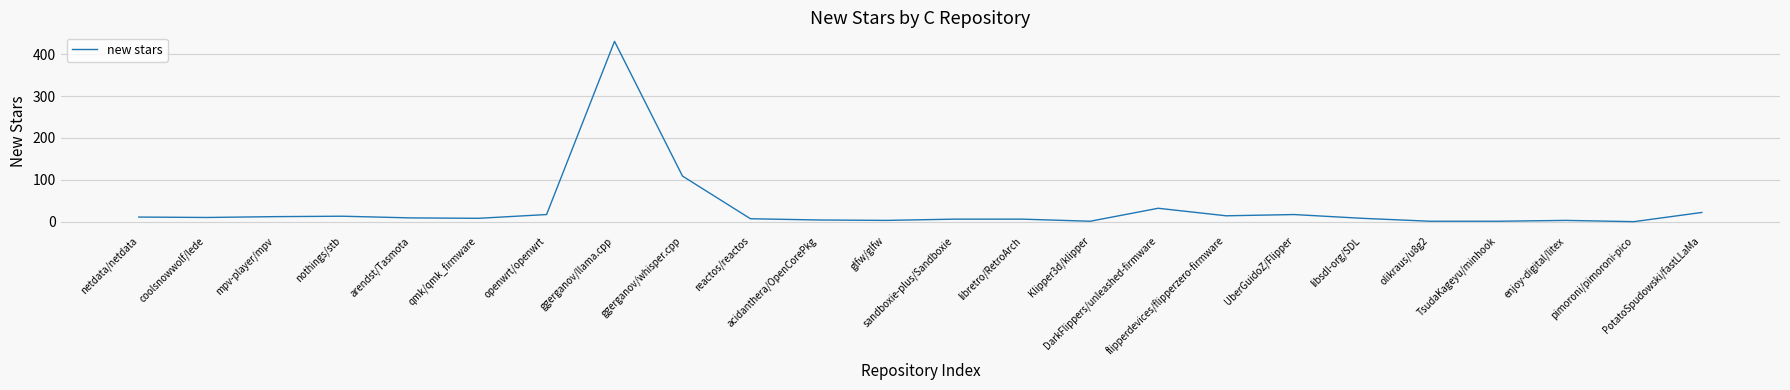

What is the difference between the maximum and minimum values?

431